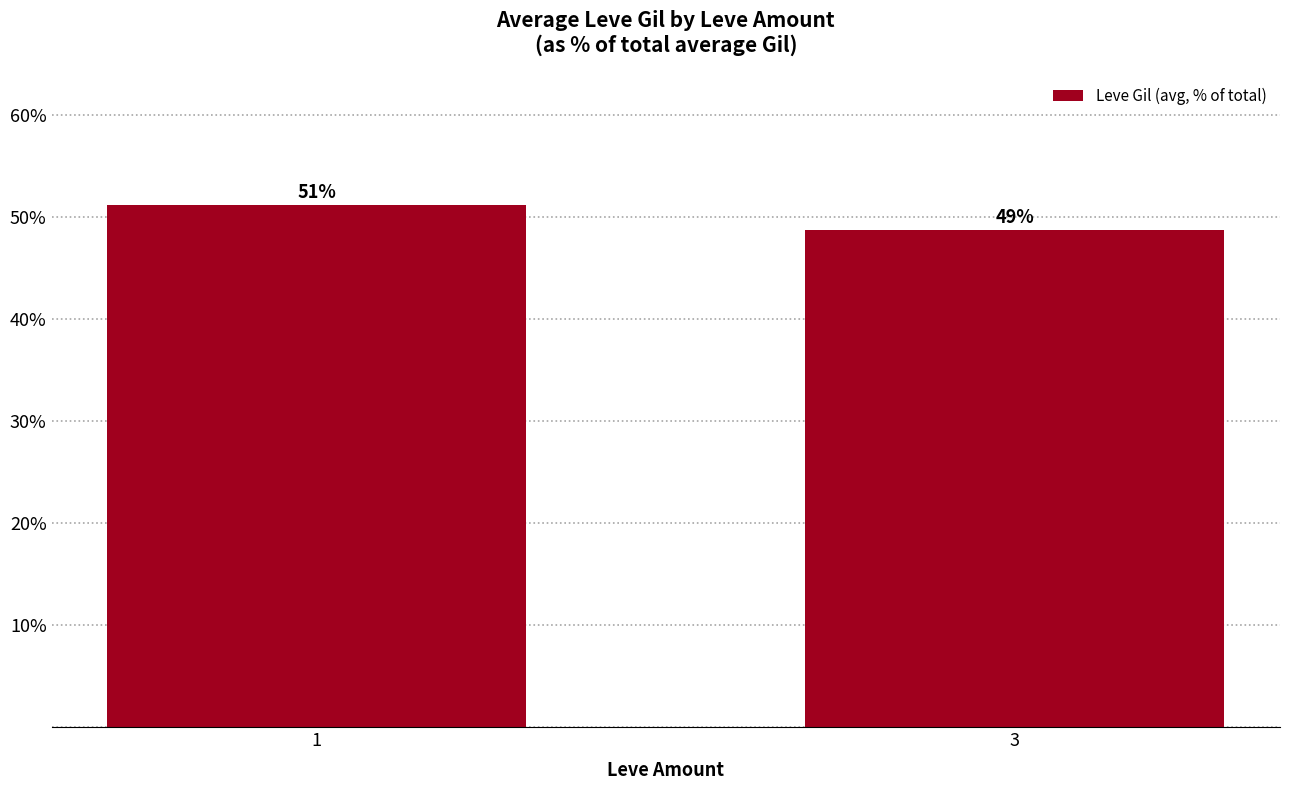

Between 3 and 1, which is larger?

1